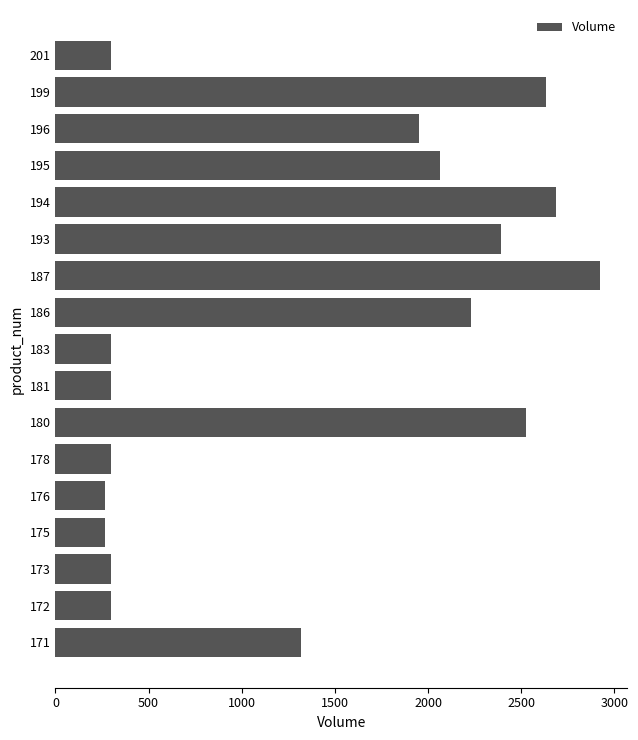

Approximately how many times larger is the value at 172 compared to 176?

1.1